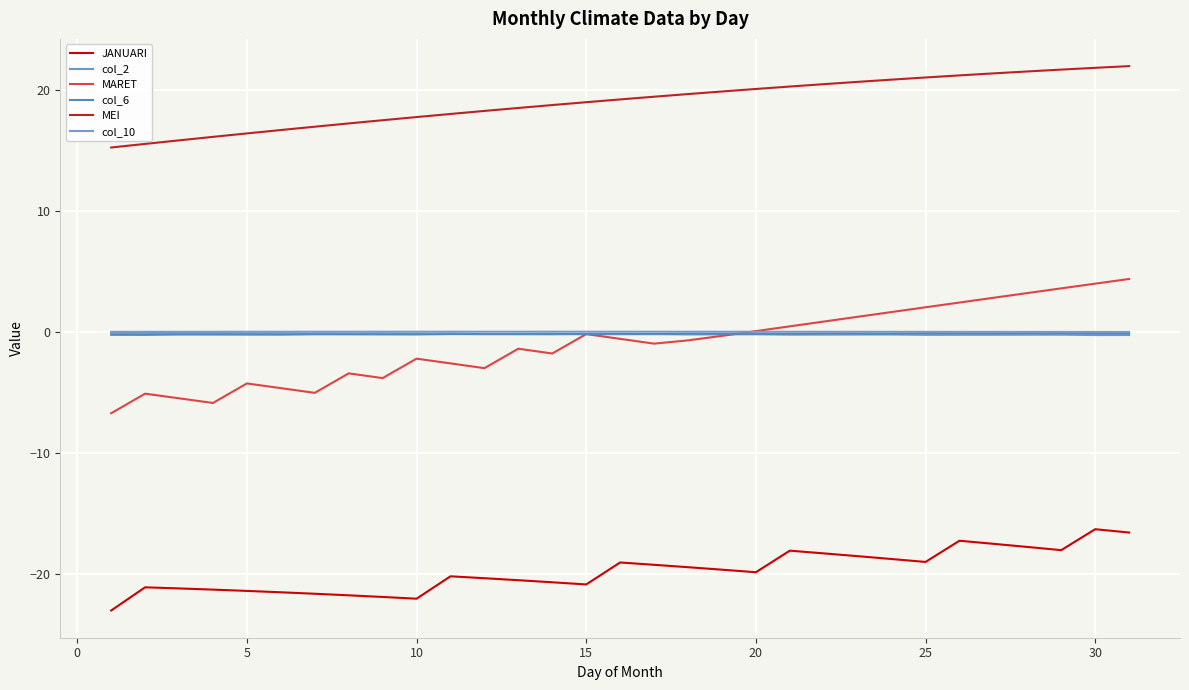

Which series has the widest spread of values?

MARET